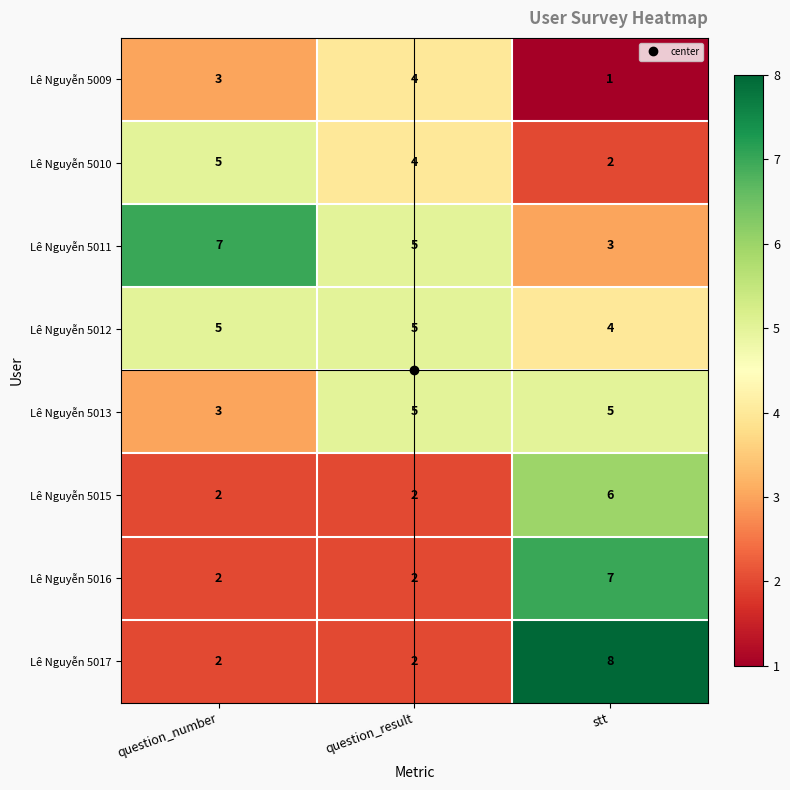

What is the total value across all series at question_number?

29